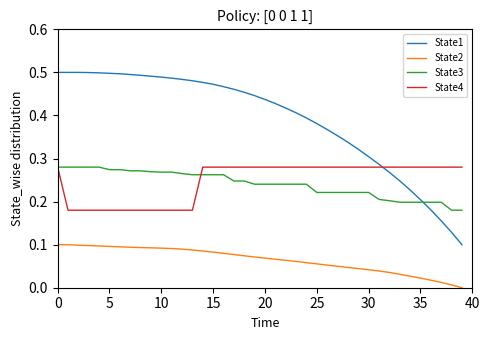

Which series has the widest spread of values?

State1